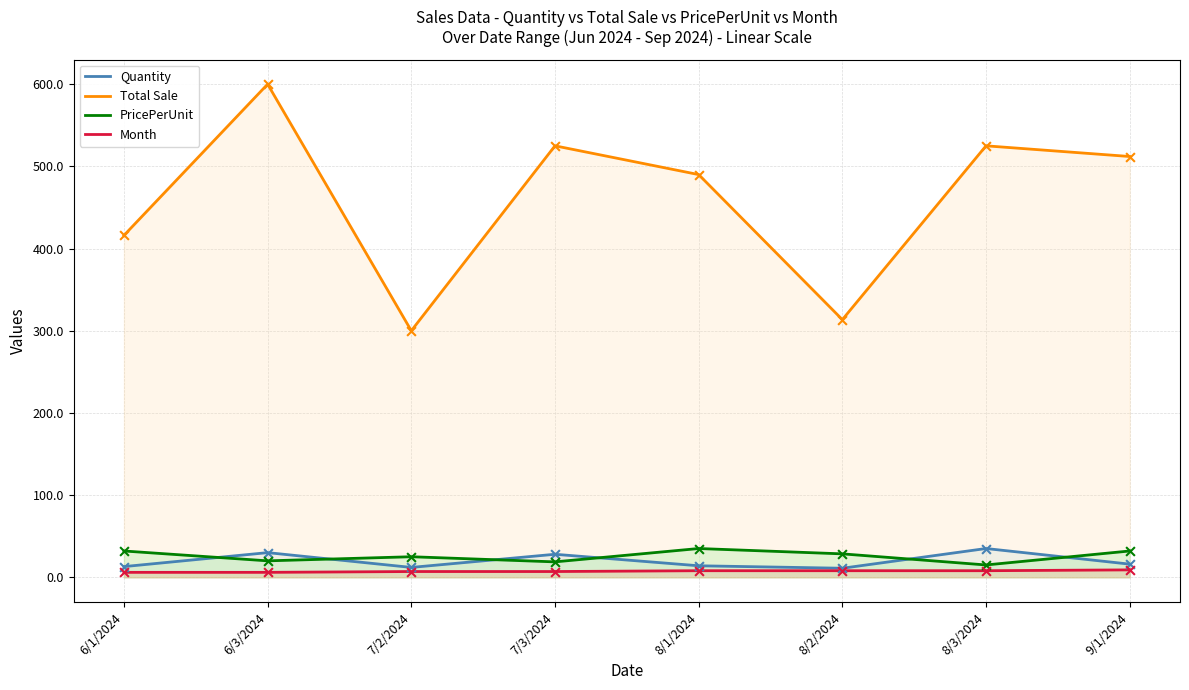

What is the total value across all series at 7/2/2024?

344.0